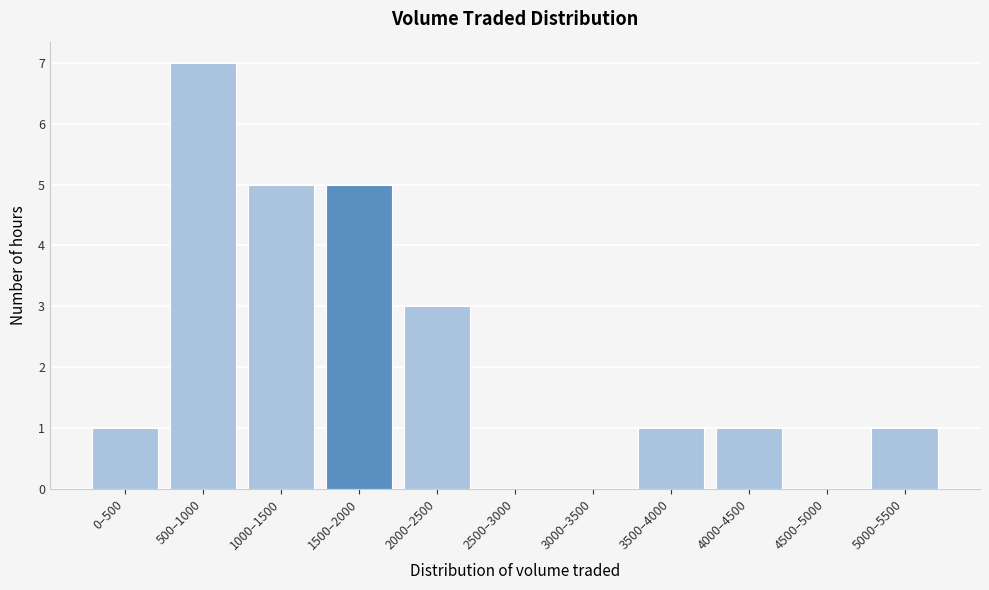

Reading left to right, transcribe all the data shown in this chart.

0–500=1	500–1000=7	1000–1500=5	1500–2000=5	2000–2500=3	2500–3000=0	3000–3500=0	3500–4000=1	4000–4500=1	4500–5000=0	5000–5500=1